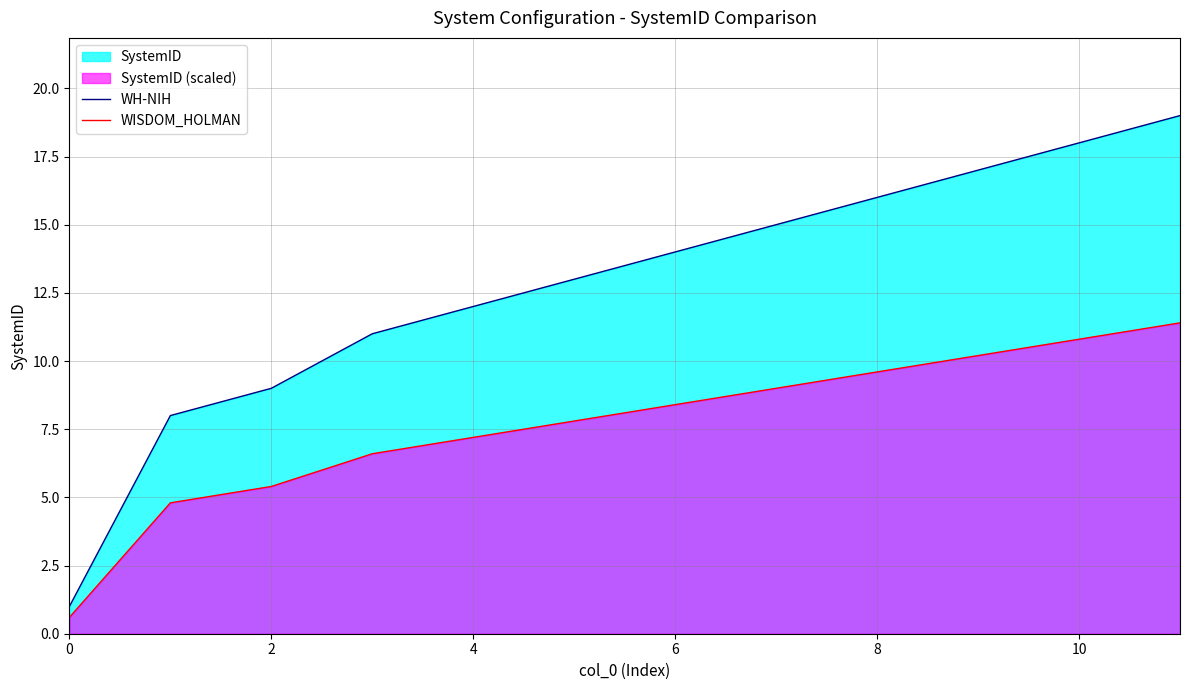

What is the minimum value for WH-NIH?

1.0